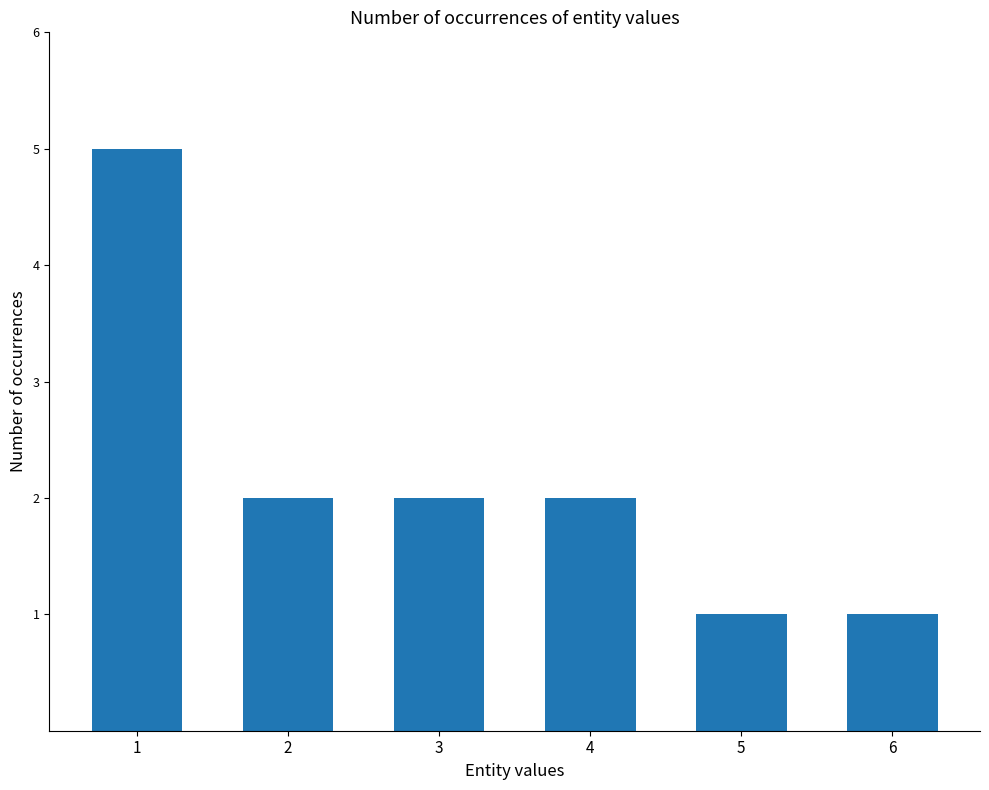

Does the chart contain any negative values?

No